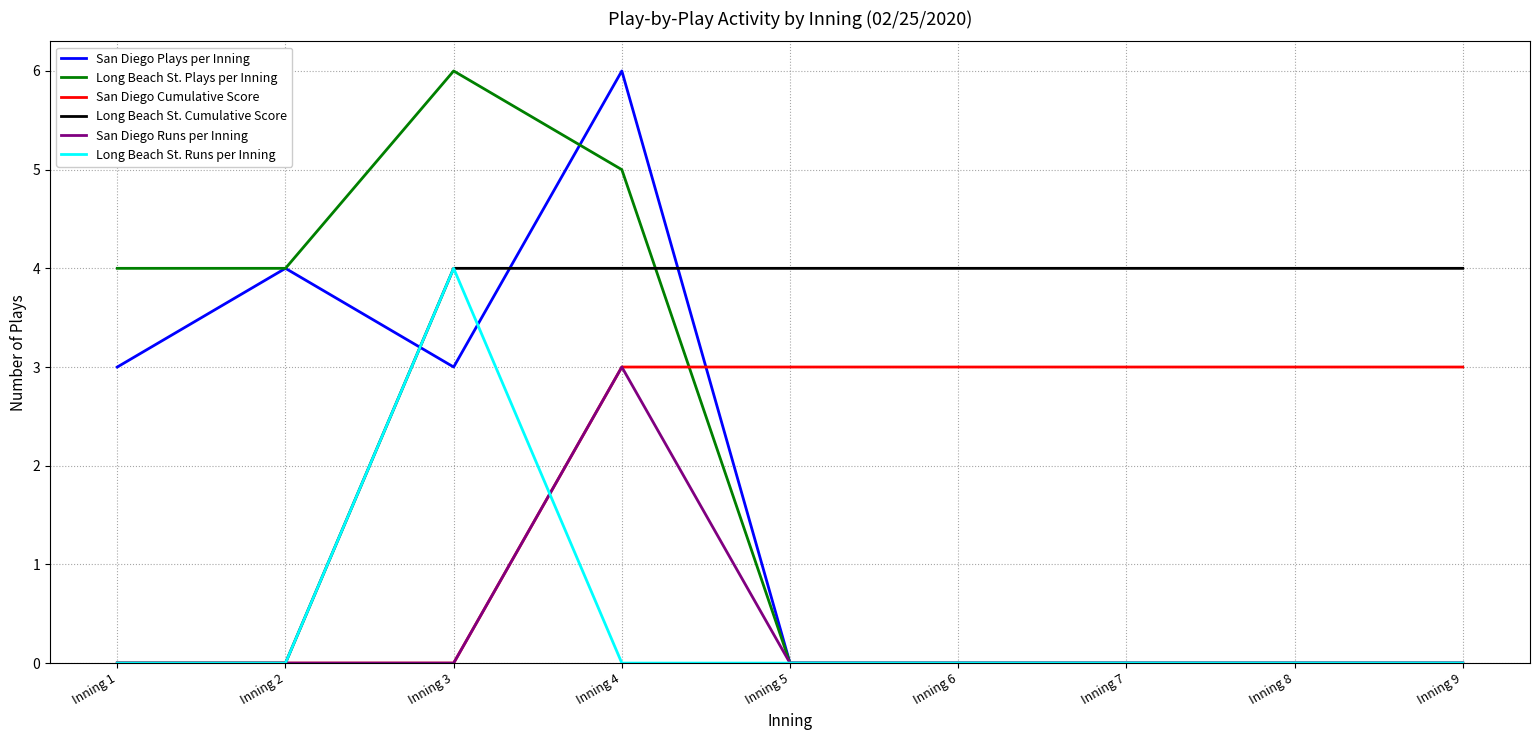

How many lines are shown in the chart?

6